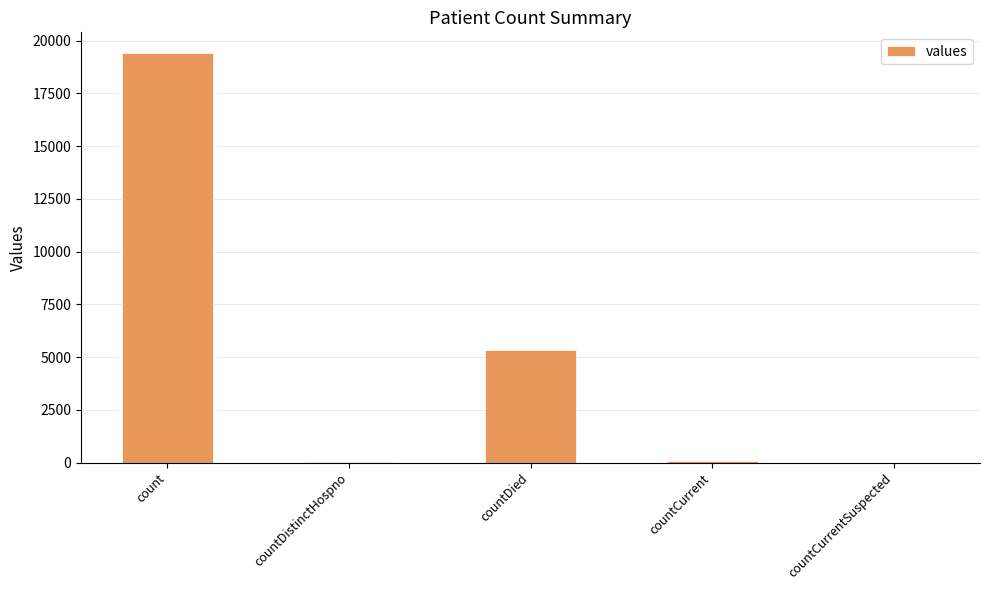

Are the bars horizontal?

No